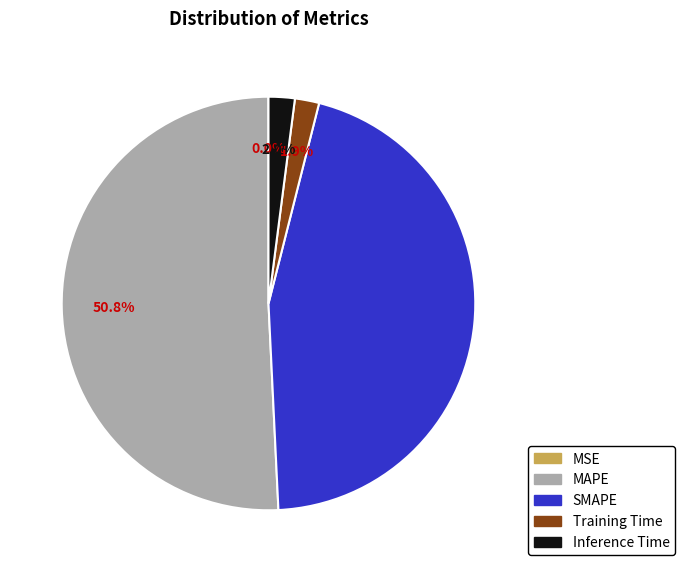

Is it true that SMAPE is 35% of the pie?

False